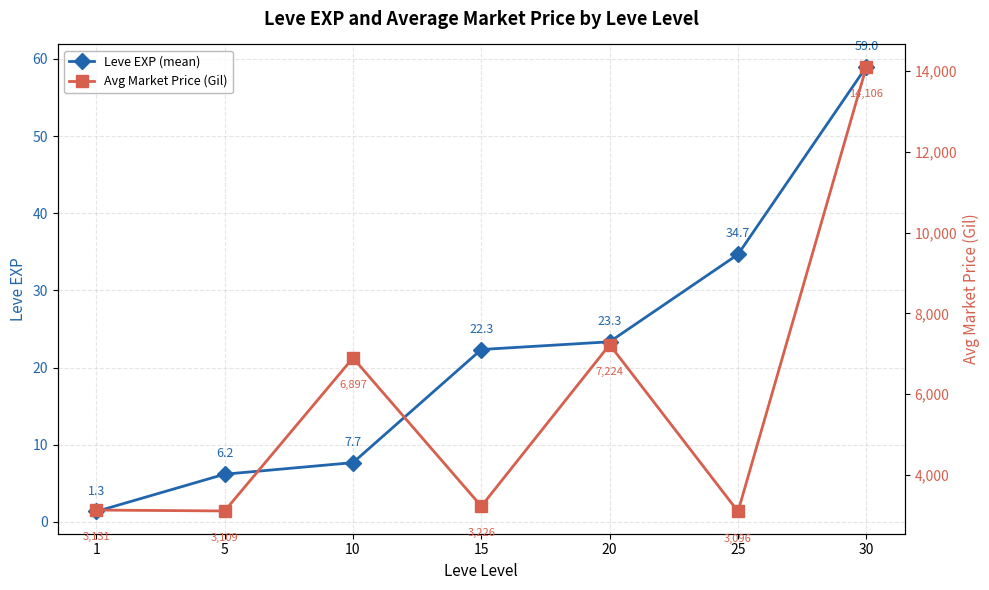

How many lines are shown in the chart?

2